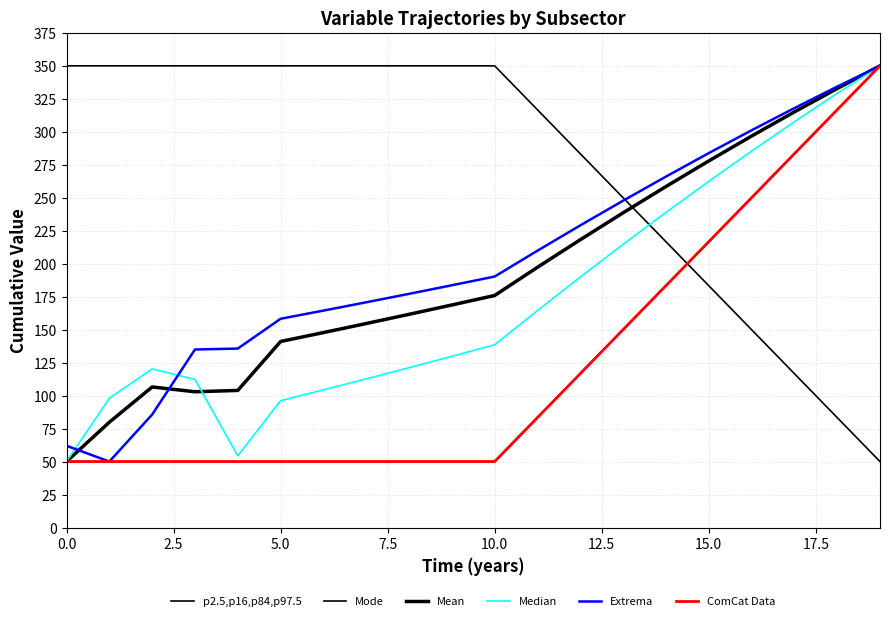

Reading right to left, what are all the values shown in this chart?

p2.5,p16,p84,p97.5: 50.0	83.3	116.7	150.0	183.3	216.7	250.0	283.3	316.7	350.0	350.0	350.0	350.0	350.0	350.0	350.0	350.0	350.0	350.0	350.0
Mode: 350.0	316.7	283.3	250.0	216.7	183.3	150.0	116.7	83.3	50.0	50.0	50.0	50.0	50.0	50.0	50.0	50.0	50.0	50.0	50.0
Mean: 350.0	332.8	315.1	296.7	277.9	258.5	238.6	218.2	197.3	175.9	168.7	161.6	154.6	147.8	141.0	103.9	102.9	106.5	79.8	50.0
Median: 350.0	329.1	307.5	285.3	262.4	238.8	214.7	189.9	164.5	138.5	129.8	121.2	112.7	104.3	96.1	54.3	112.3	120.3	97.9	50.0
Extrema: 350.0	334.2	317.9	301.1	283.8	266.0	247.8	229.0	209.9	190.3	183.6	177.1	170.7	164.4	158.2	135.7	135.0	85.7	50.0	62.0
ComCat Data: 350.0	316.7	283.3	250.0	216.7	183.3	150.0	116.7	83.3	50.0	50.0	50.0	50.0	50.0	50.0	50.0	50.0	50.0	50.0	50.0